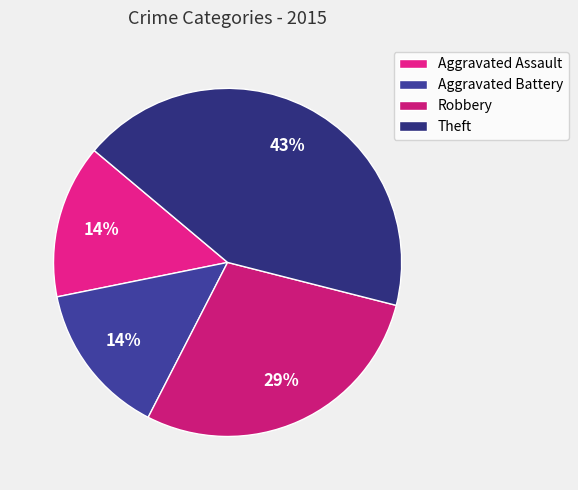

How many slices are in this pie chart?

4